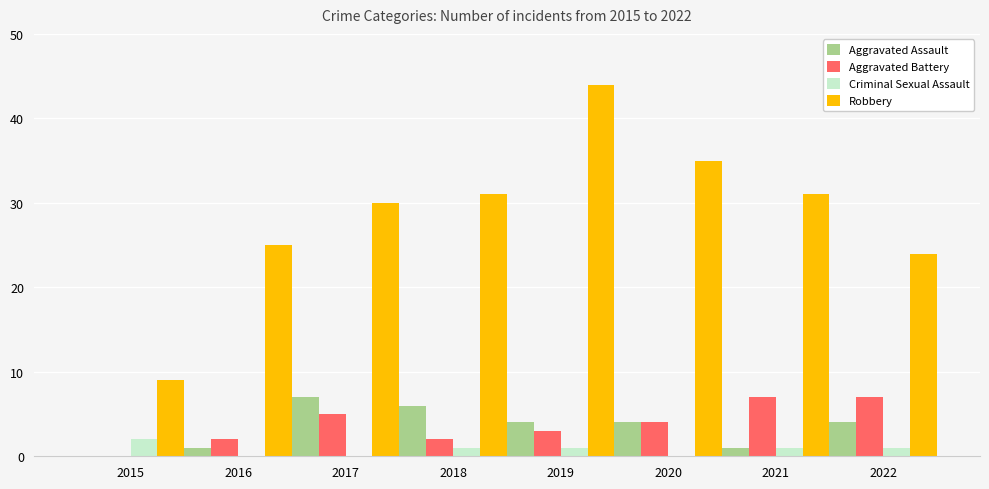

Reading left to right, extract all data points from this chart.

Aggravated Assault: 2015=0	2016=1	2017=7	2018=6	2019=4	2020=4	2021=1	2022=4
Aggravated Battery: 2015=0	2016=2	2017=5	2018=2	2019=3	2020=4	2021=7	2022=7
Criminal Sexual Assault: 2015=2	2016=0	2017=0	2018=1	2019=1	2020=0	2021=1	2022=1
Robbery: 2015=9	2016=25	2017=30	2018=31	2019=44	2020=35	2021=31	2022=24